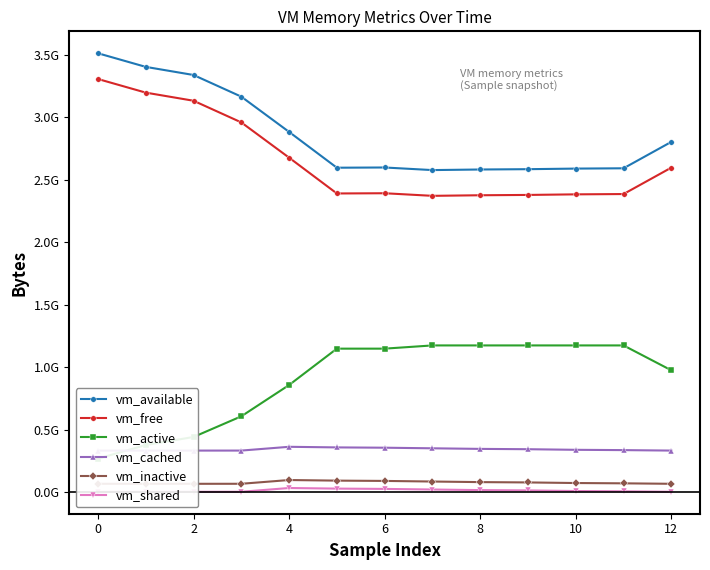

What is the lowest value of the vm_available series?

2577633280